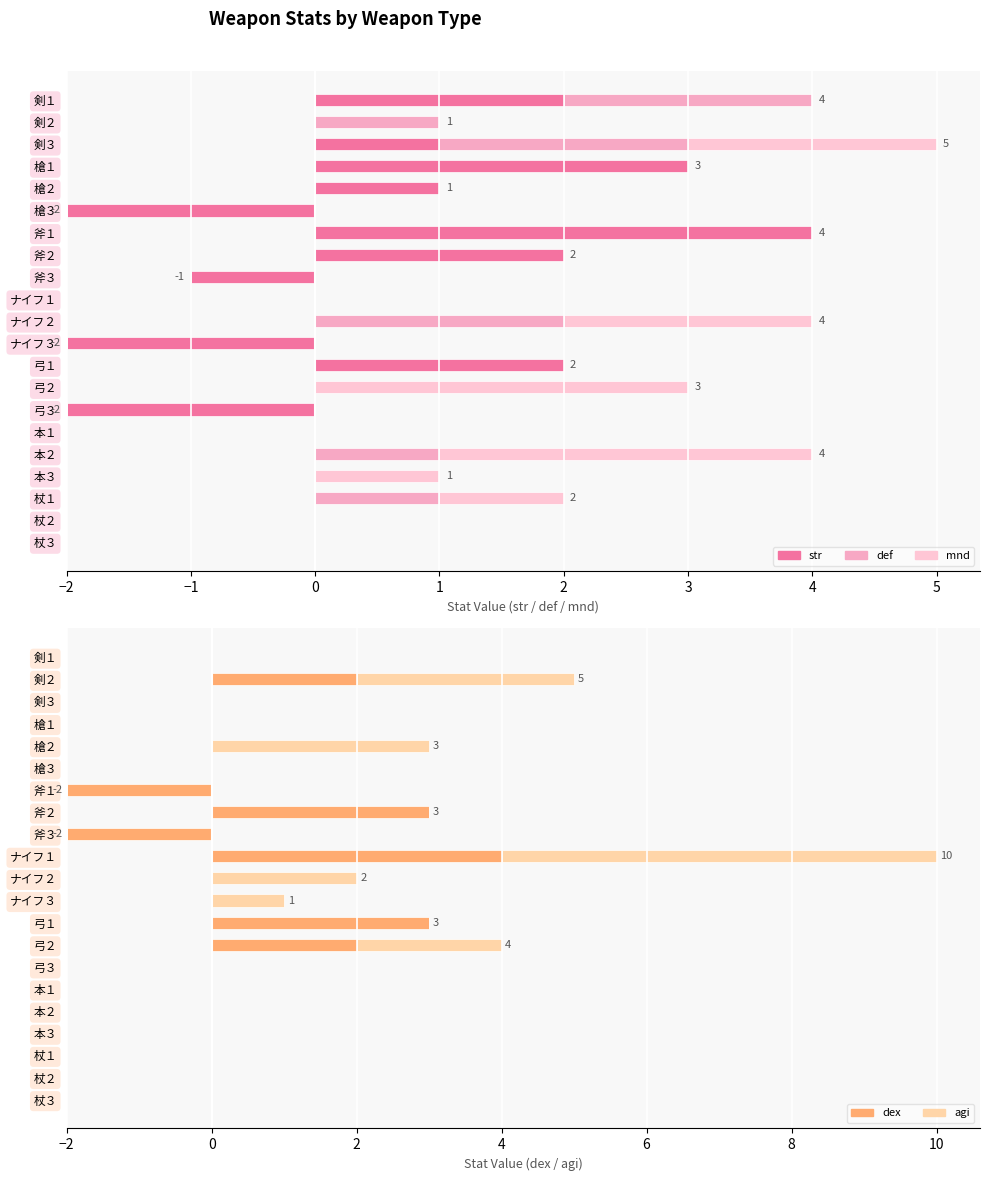

At how many categories does at least one series exceed 1?

8